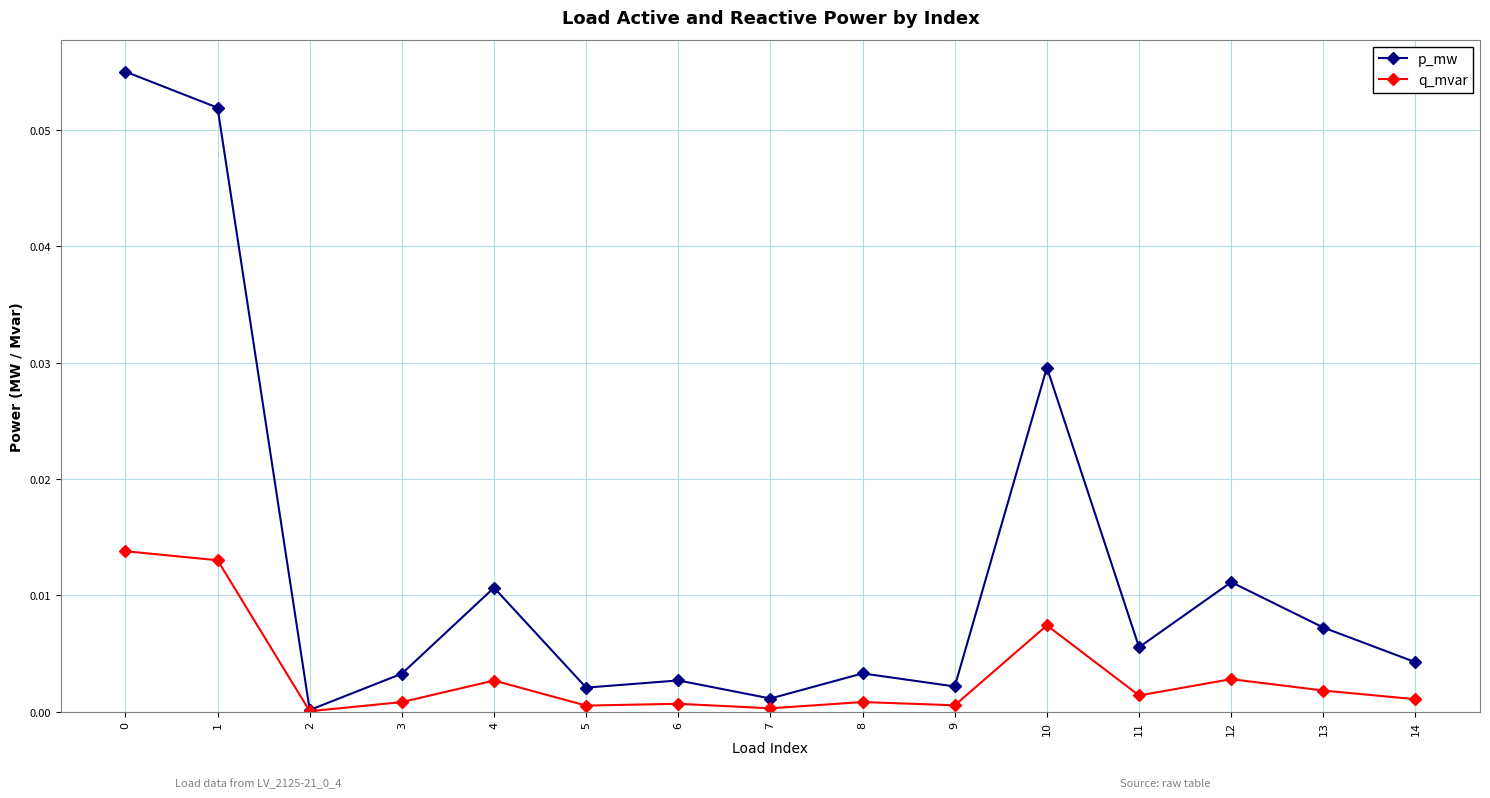

At which category does q_mvar reach its first local peak?

4